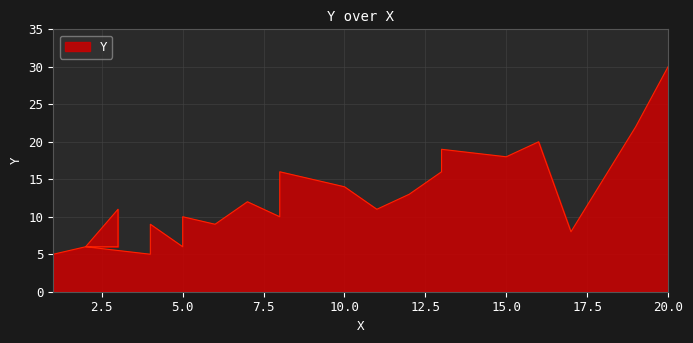

Which label corresponds to the smallest value in the chart?

1